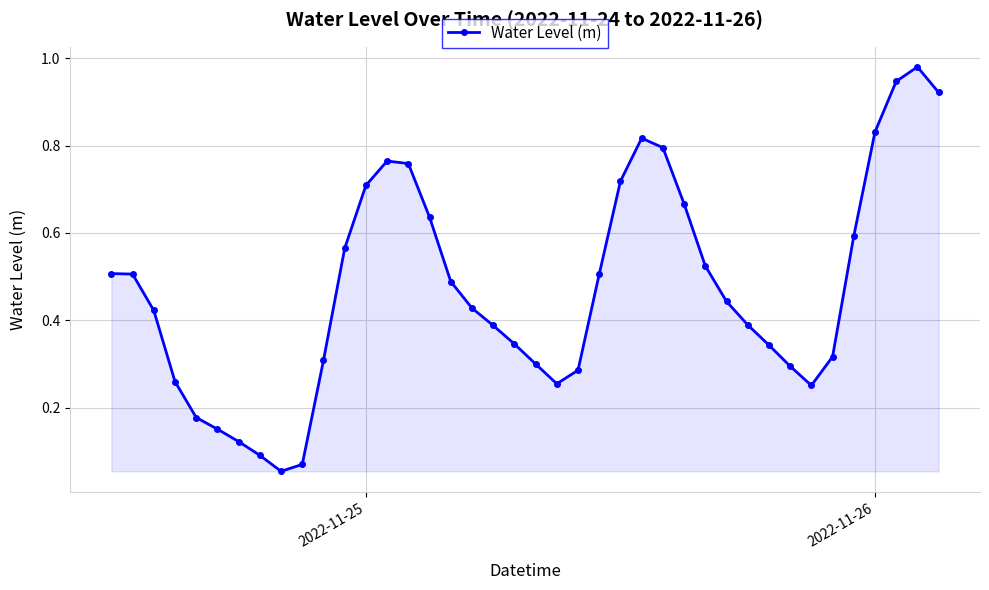

What is the sum of all values?

18.9